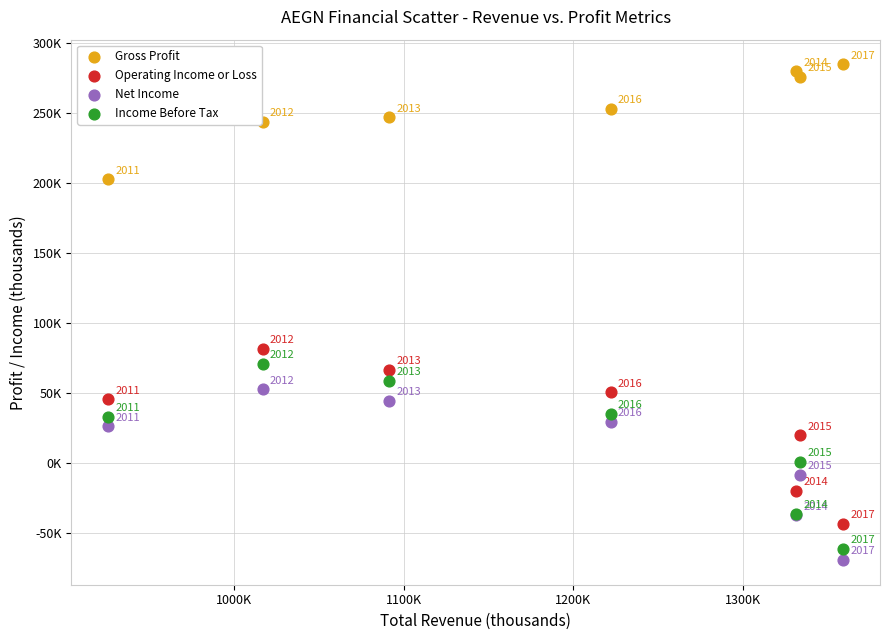

What are all the series names shown in the legend?

Gross Profit, Operating Income or Loss, Net Income, Income Before Tax